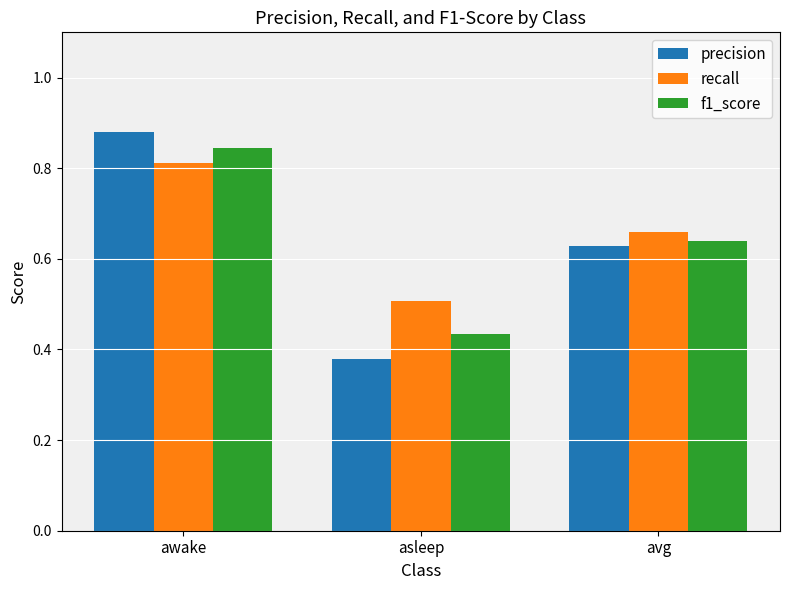

Is the value of precision at asleep greater than the value of f1_score at asleep?

No